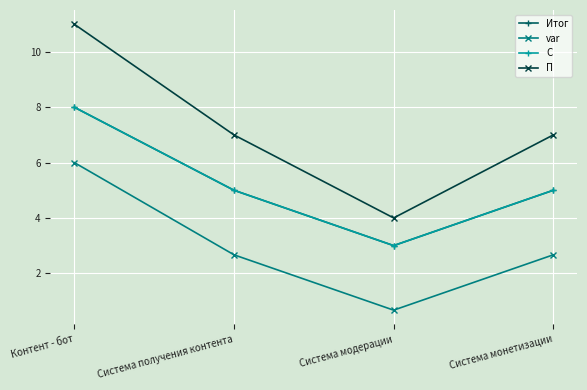

Is the value of С at Система получения контента greater than the value of Итог at Контент - бот?

No